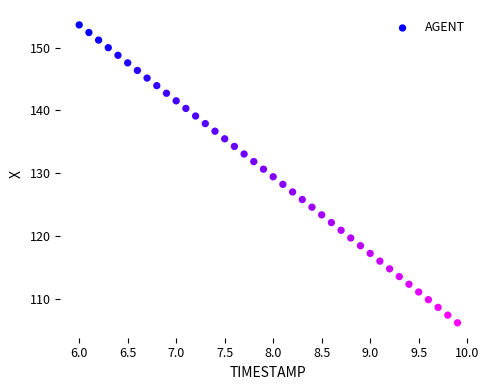

What is the range of Y values (max minus min)?

47.4